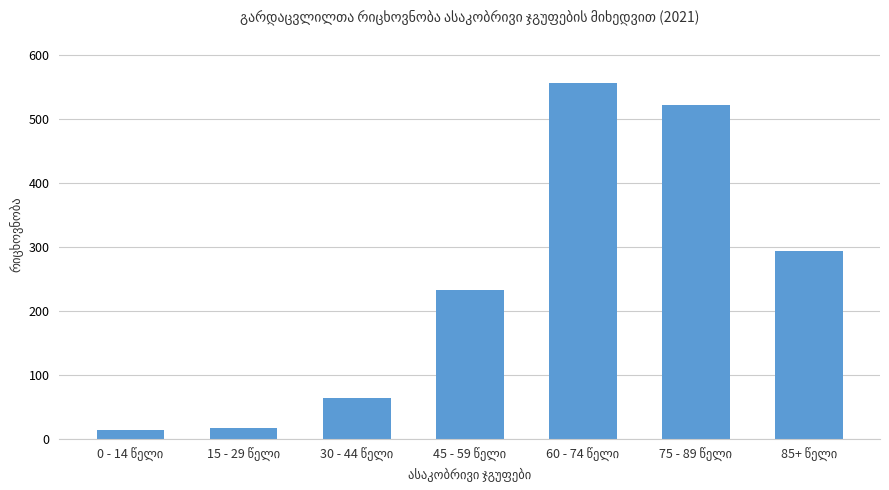

What is the minimum value shown in the chart?

13